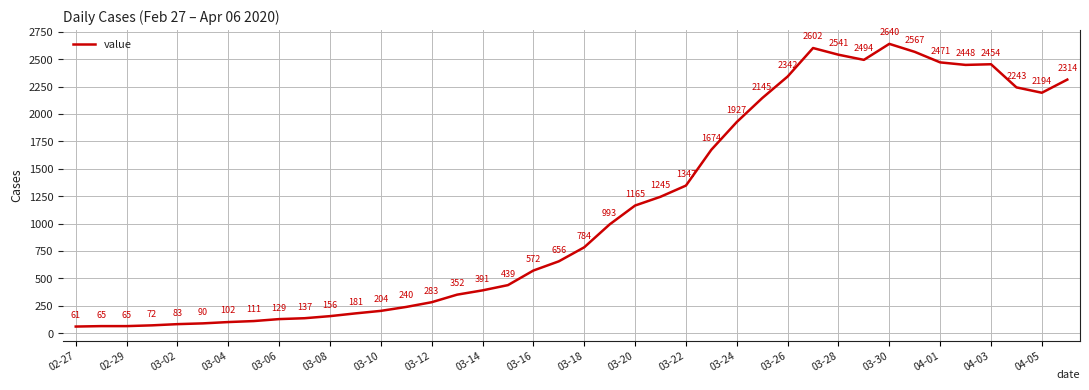

What is the minimum value shown in the chart?

61